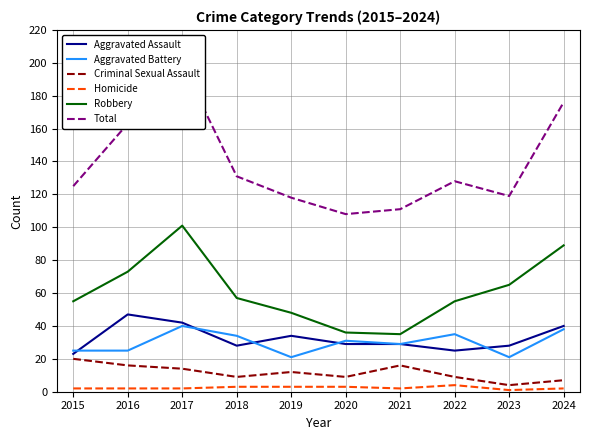

Where is the first local minimum for Aggravated Assault?

2018